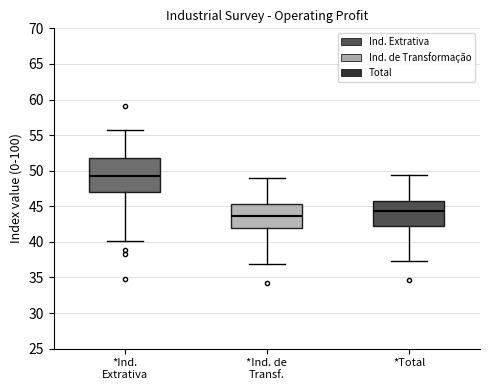

Reading left to right, read every box against the y-axis: the position of its median line, the range the box covers, and the ends of its whiskers. The values are not printed on the chart, so give them approximately, as read against the axis.

*Ind. Extrativa: median 49.0, box 47.0 to 52.0, whiskers 40.0 to 55.5
*Ind. de Transf.: median 43.5, box 42.0 to 45.5, whiskers 37.0 to 49.0
*Total: median 44.5, box 42.5 to 45.5, whiskers 37.5 to 49.5